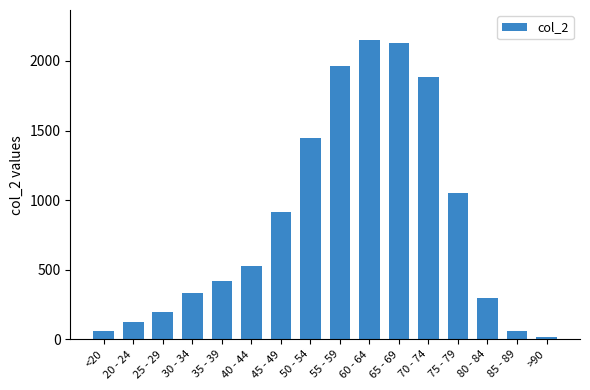

What position from the right is 50 - 54?

9